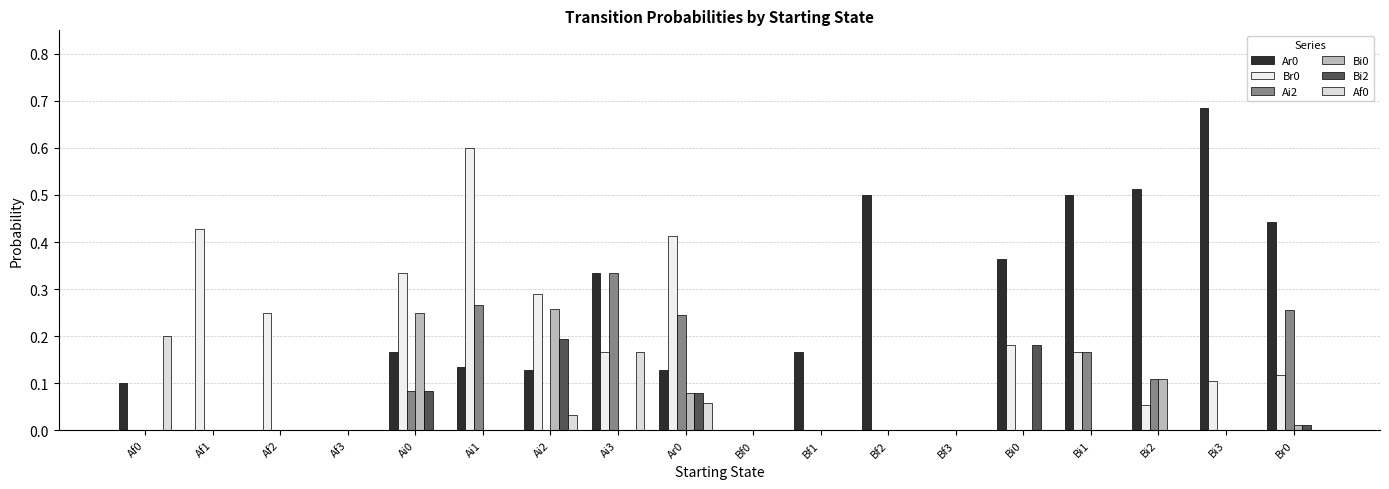

How many categories are shown in the chart?

18